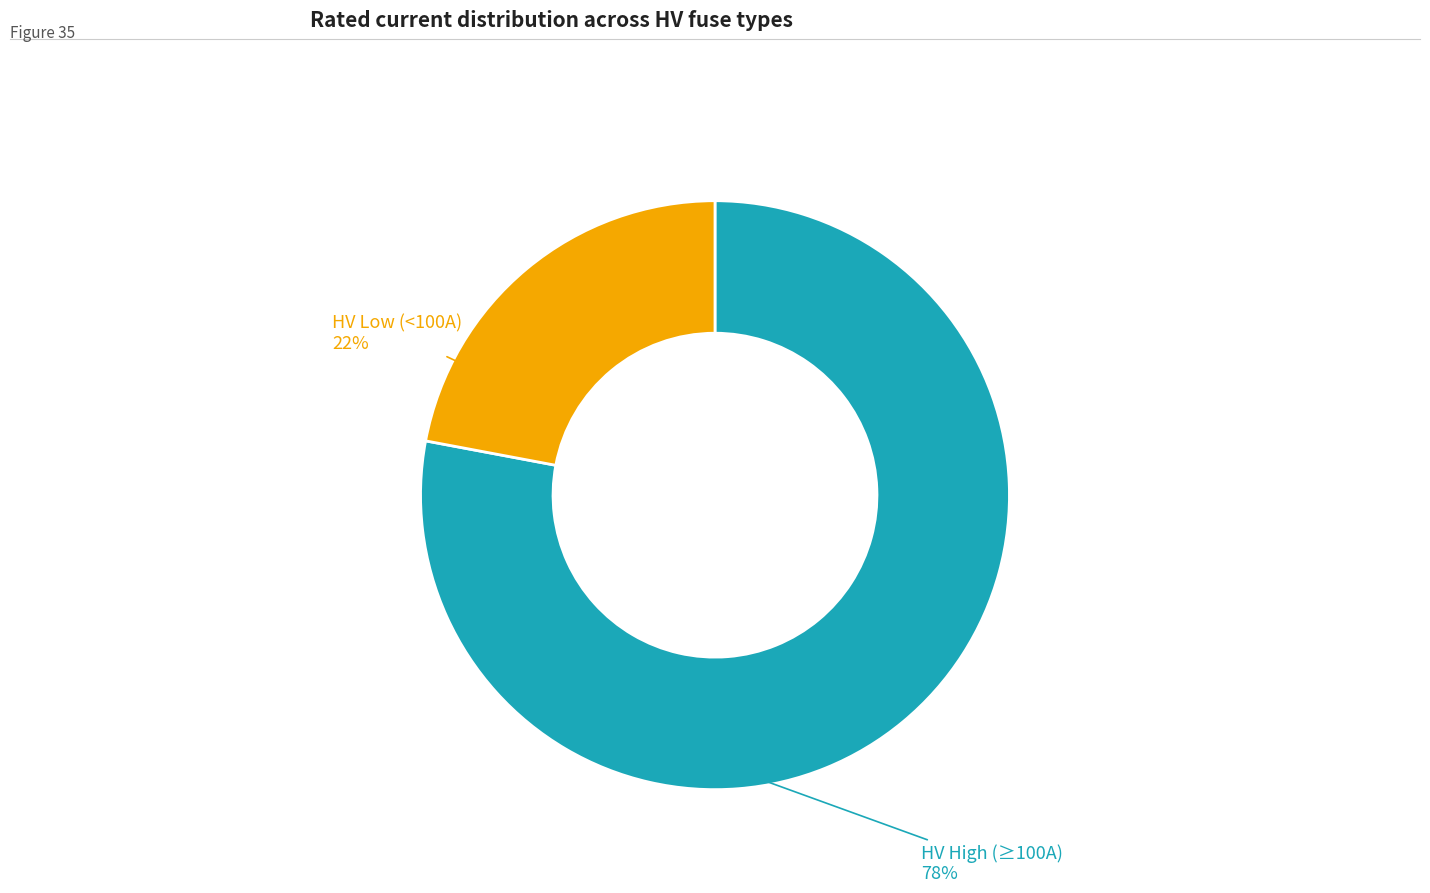

Count the number of slices in the pie.

2